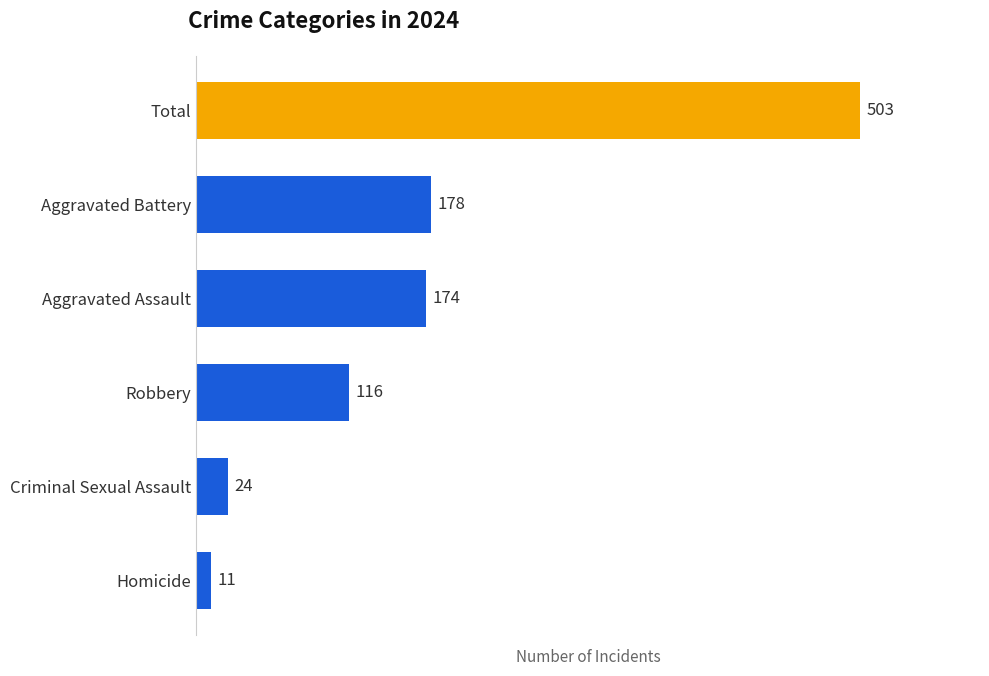

Which category has the highest value across all series?

Total